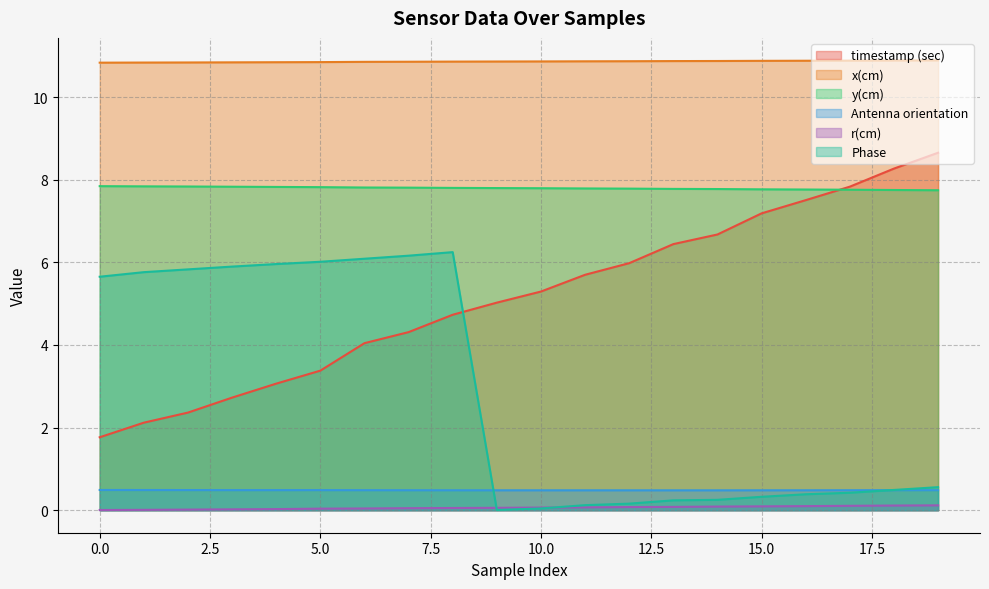

How many lines are shown in the chart?

6